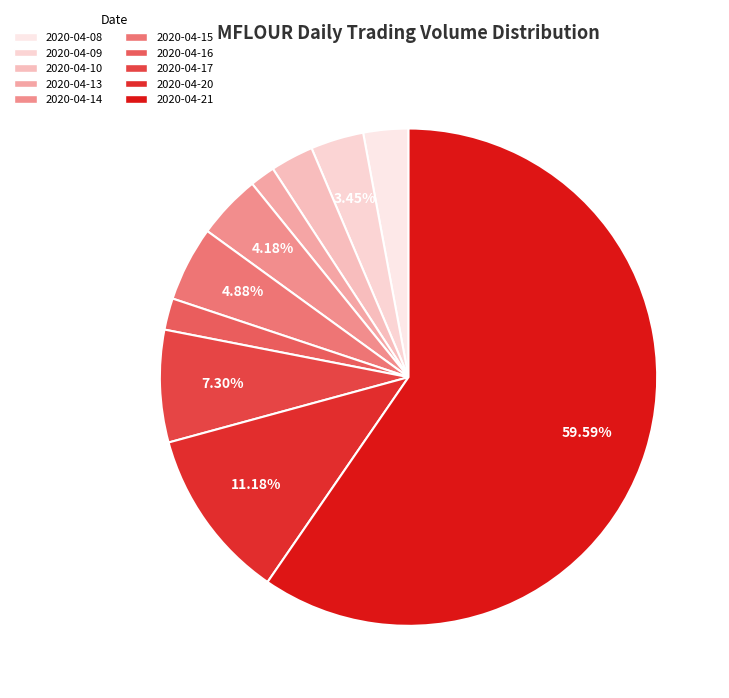

To the nearest percent, what is the difference between the 2020-04-21 and 2020-04-09 slice percentages?

56%